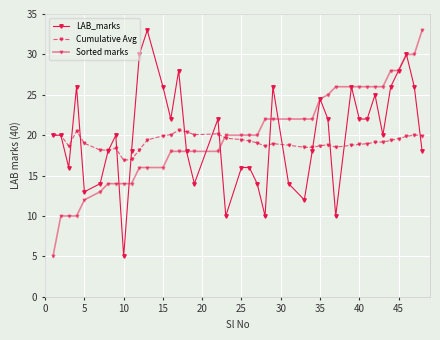

How many lines are shown in the chart?

3